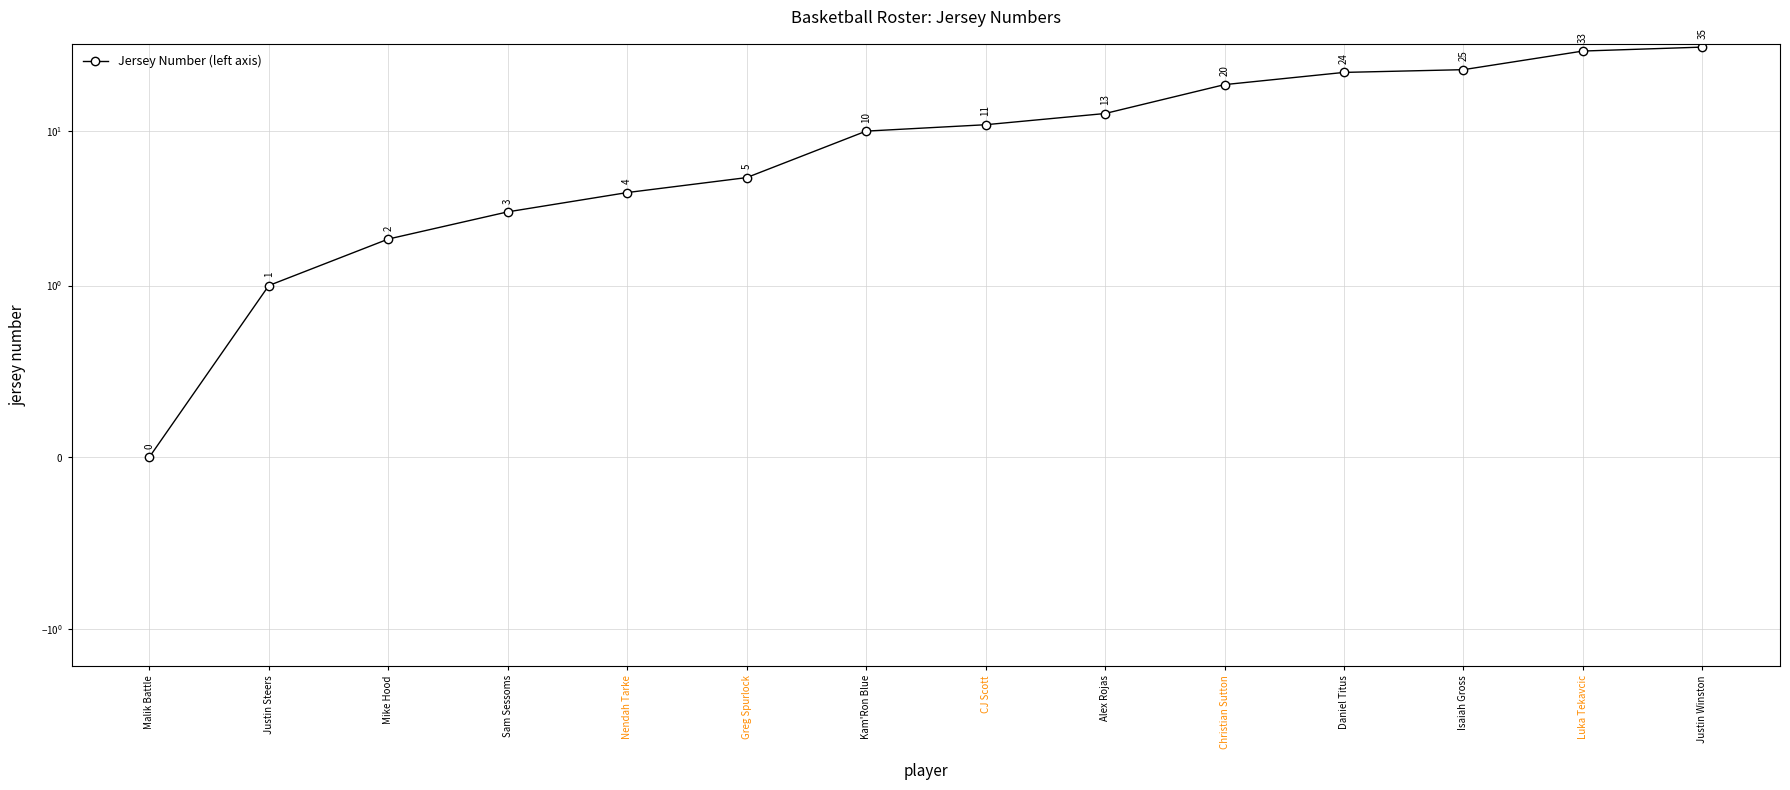

The value at Sam Sessoms is 4. True or false?

False